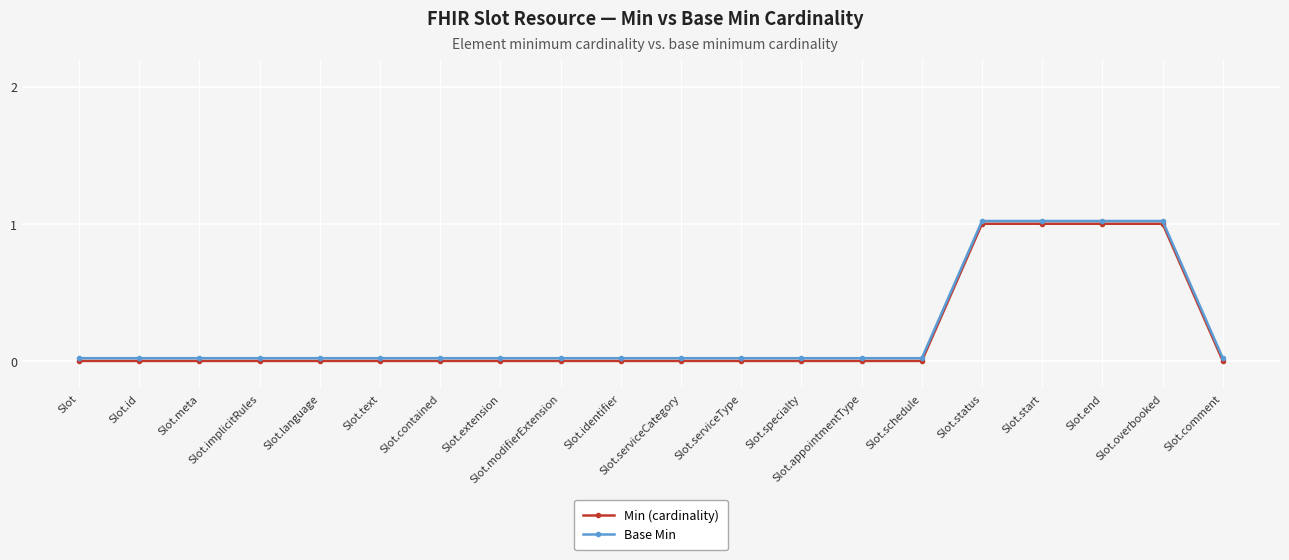

List the series in order of their overall mean, highest first.

Base Min, Min (cardinality)